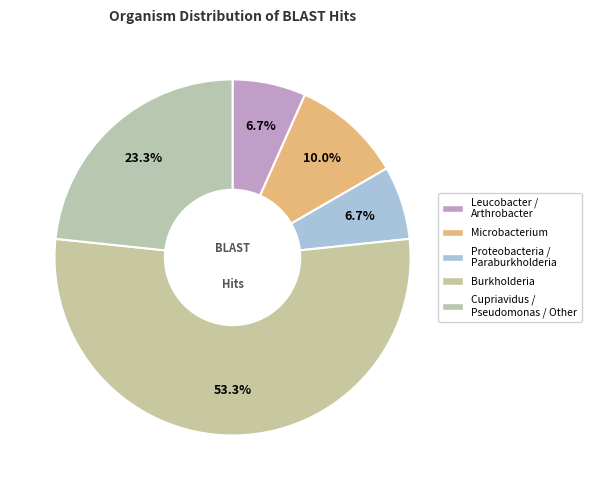

To the nearest percent, what percentage of the pie is Leucobacter / Arthrobacter?

7%